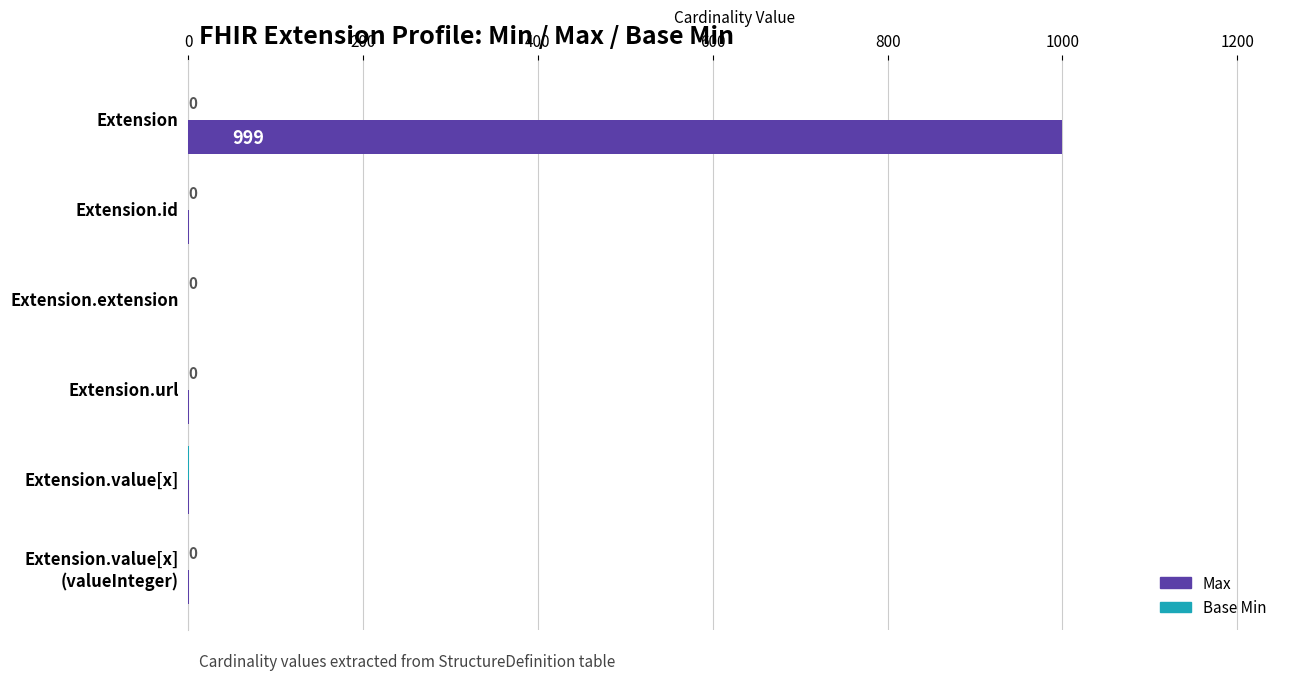

Which series changed the most between Extension and Extension.extension?

Max